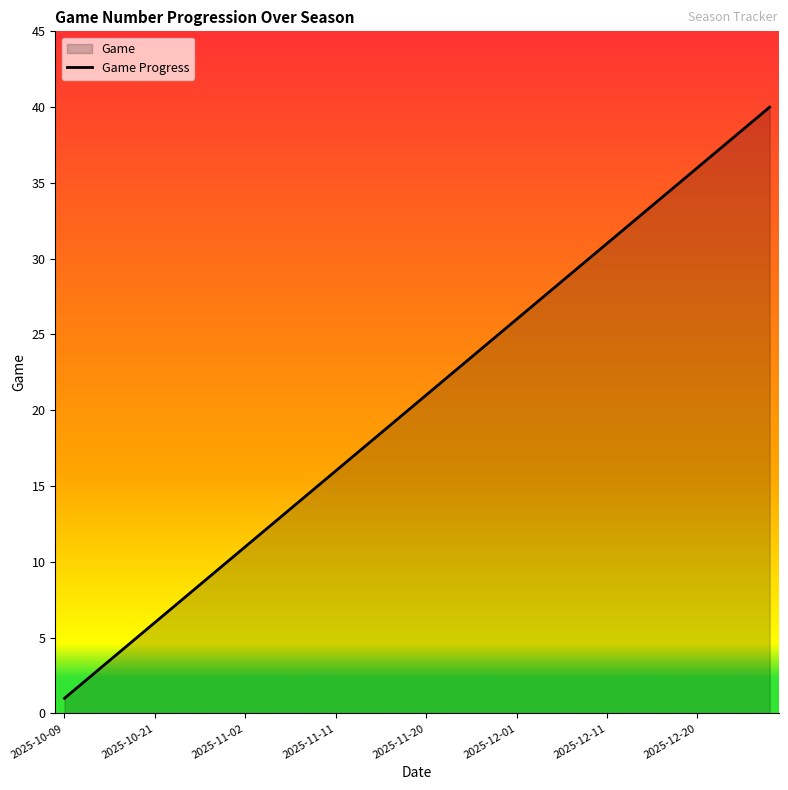

What is the average value?

20